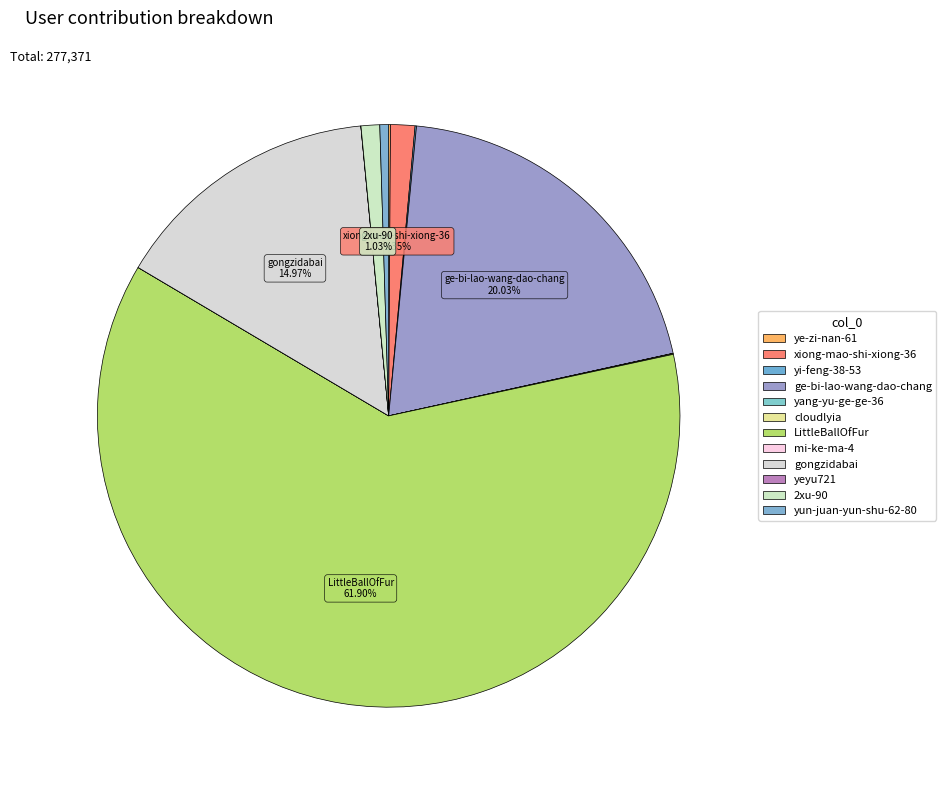

What is the largest slice in the pie chart?

LittleBallOfFur